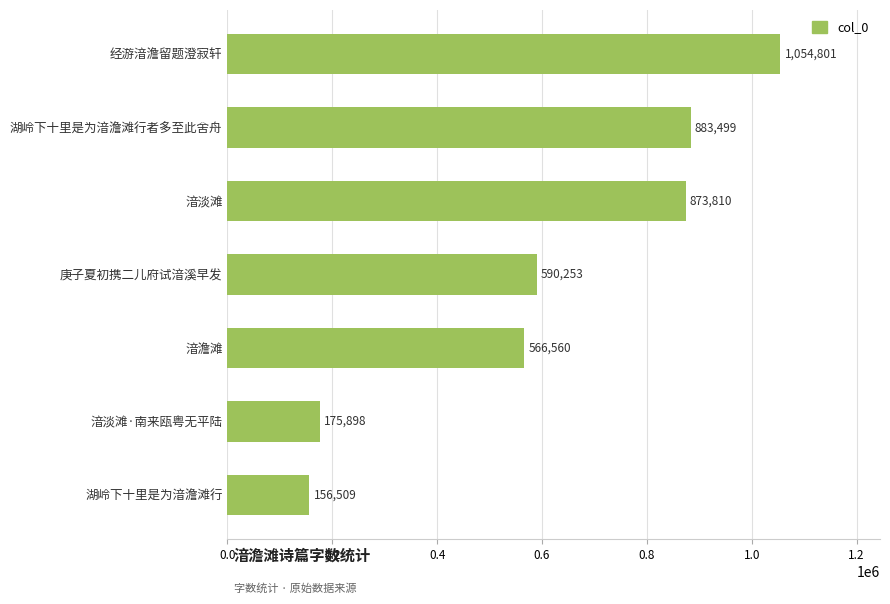

Reading bottom to top, list all the values displayed in this chart.

156509	175898	566560	590253	873810	883499	1054801